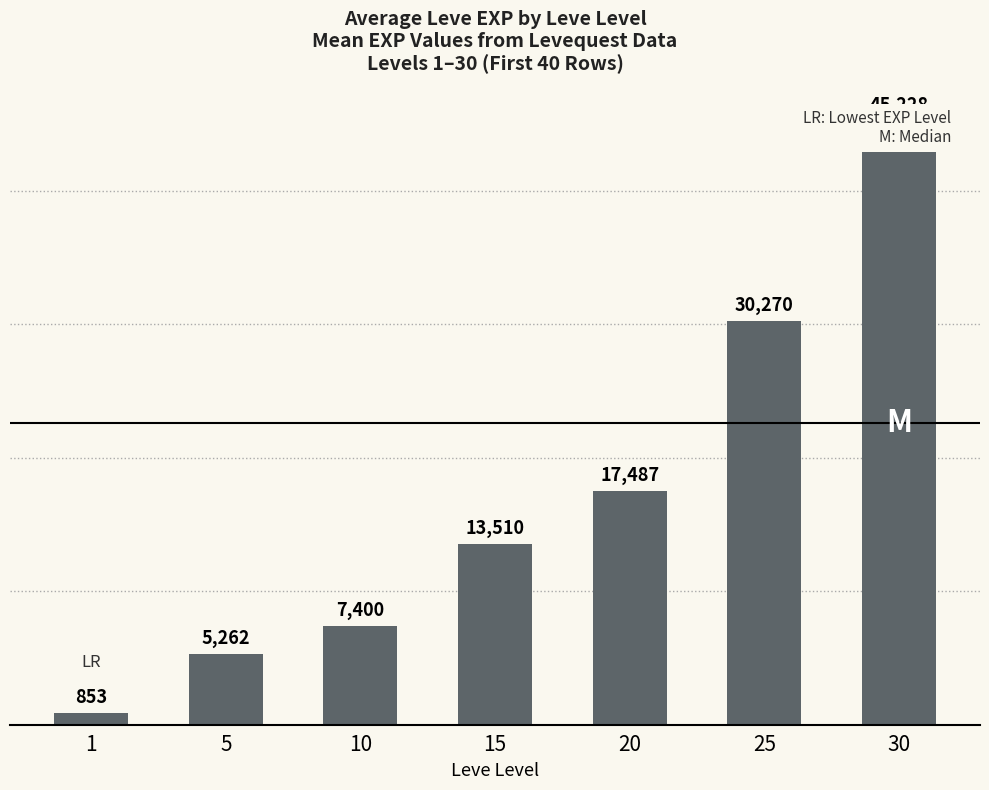

True or false: the data shows 5261.7 at 5.

True